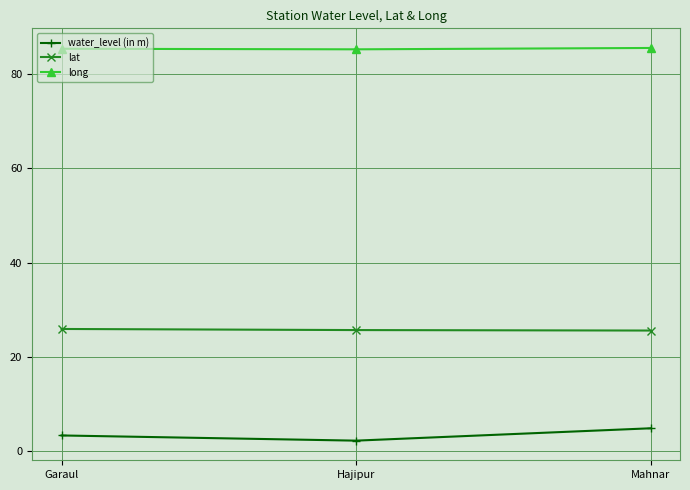

What is the total value across all series at Hajipur?

113.2